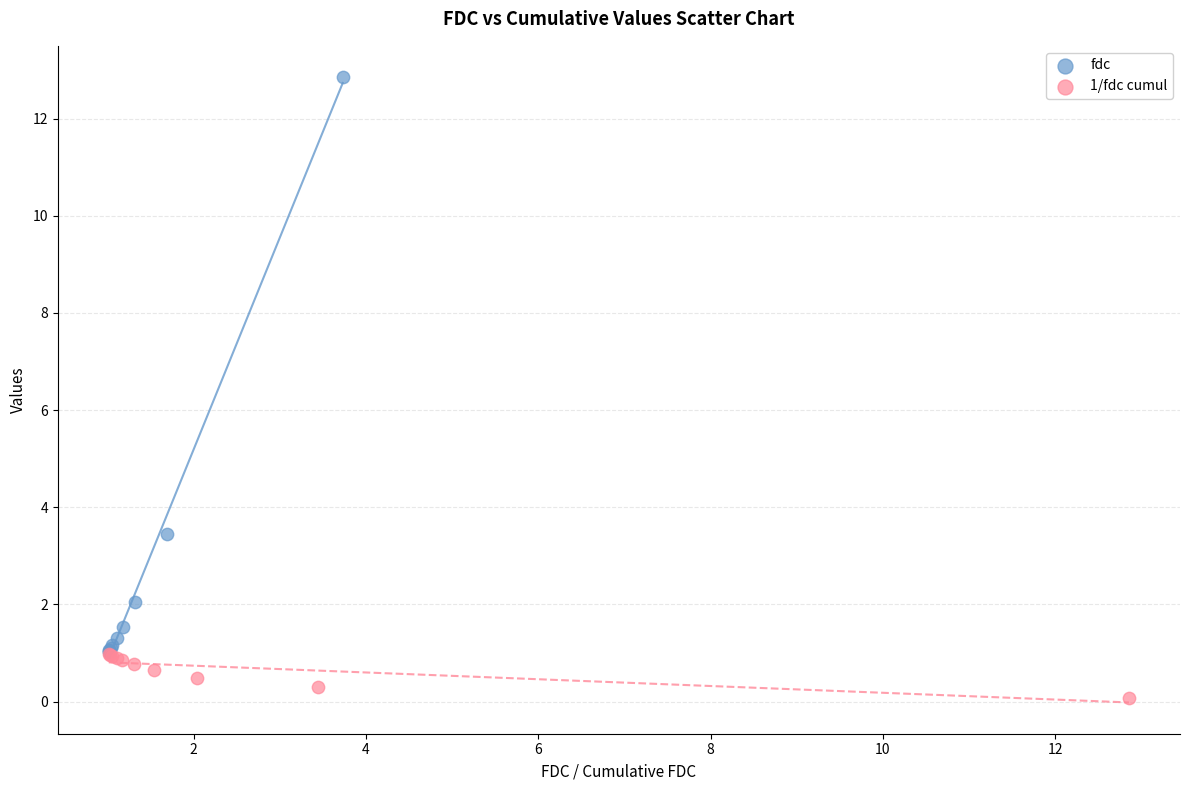

Which series has the largest Y range (max minus min)?

fdc